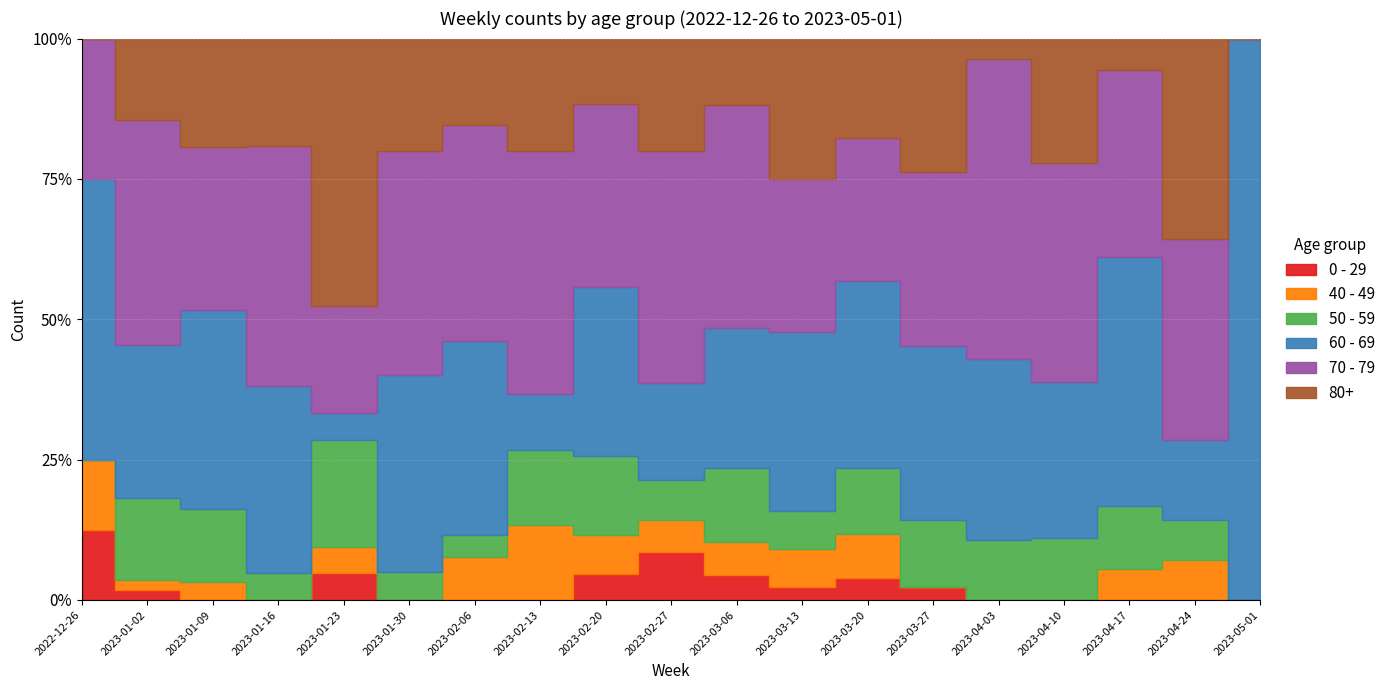

Which series has the largest range (max minus min)?

70 - 79